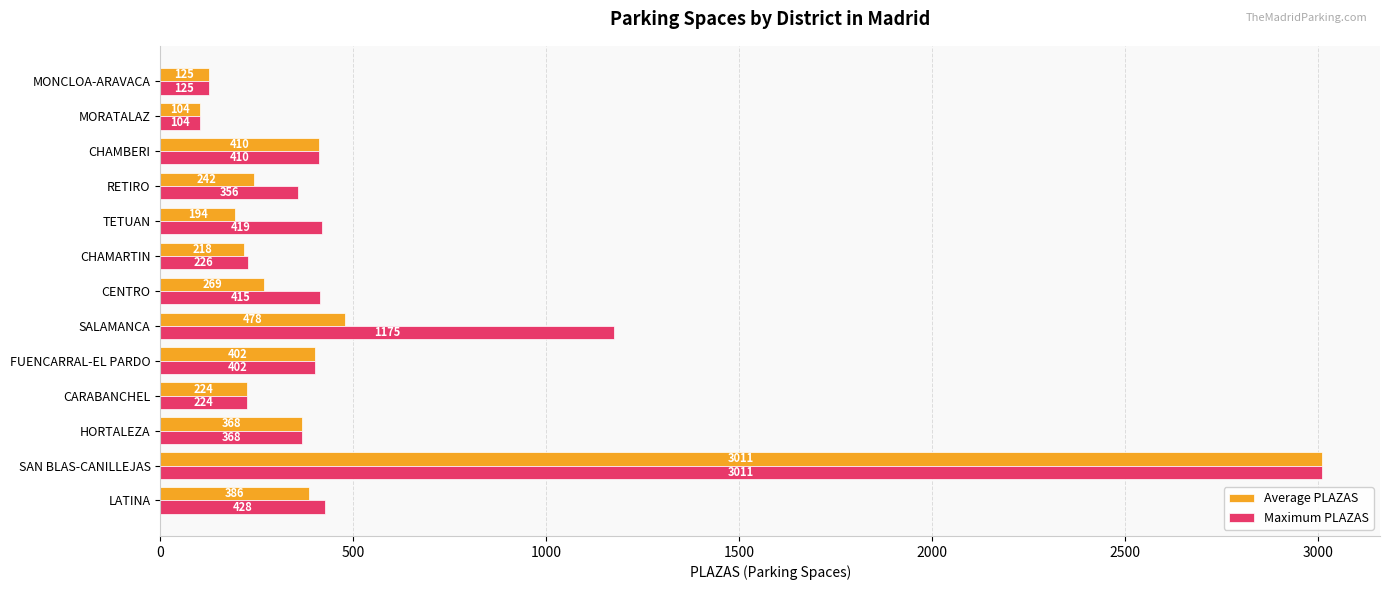

Rank the categories by Average PLAZAS value from highest to lowest.

SAN BLAS-CANILLEJAS, SALAMANCA, CHAMBERI, FUENCARRAL-EL PARDO, LATINA, HORTALEZA, CENTRO, RETIRO, CARABANCHEL, CHAMARTIN, TETUAN, MONCLOA-ARAVACA, MORATALAZ